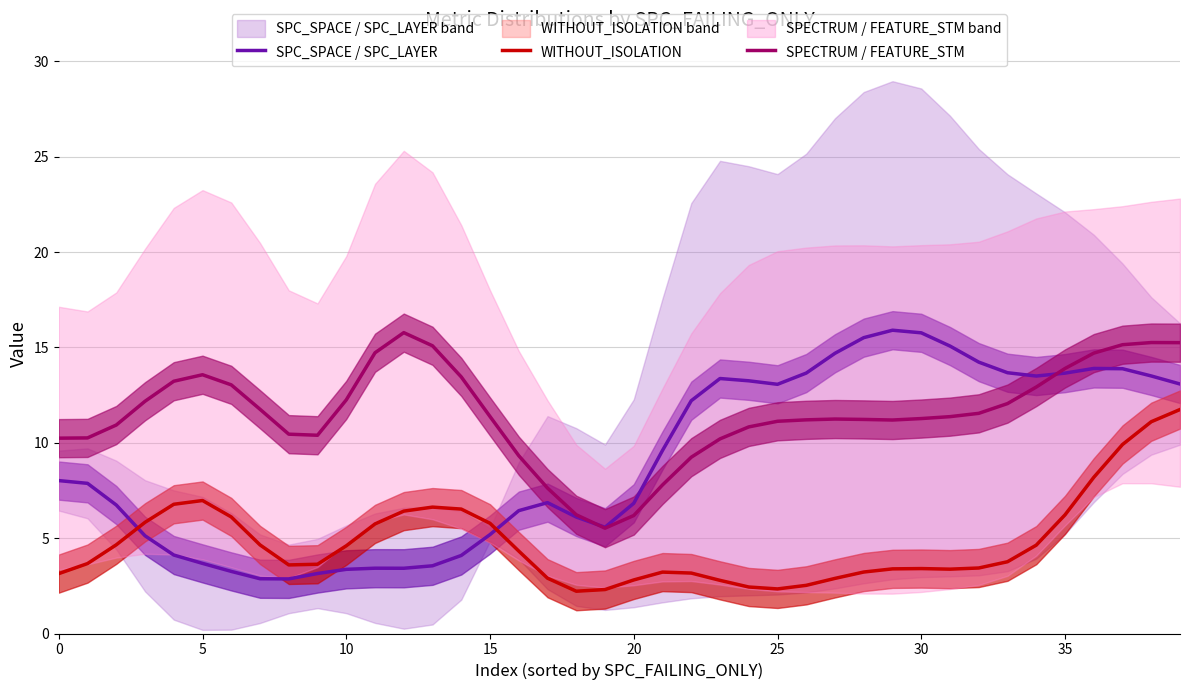

Where is the first local maximum for SPC_SPACE / SPC_LAYER?

11